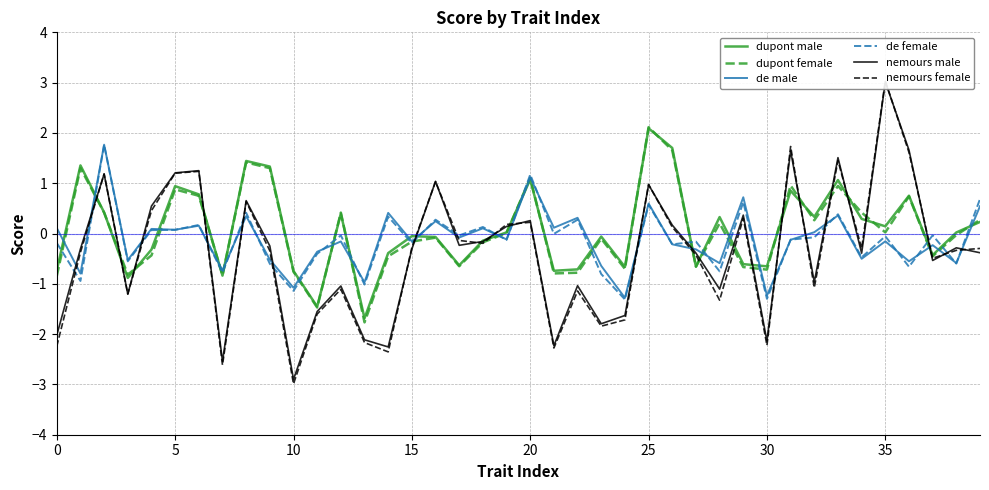

What is the label of the 23rd point from the left?

22